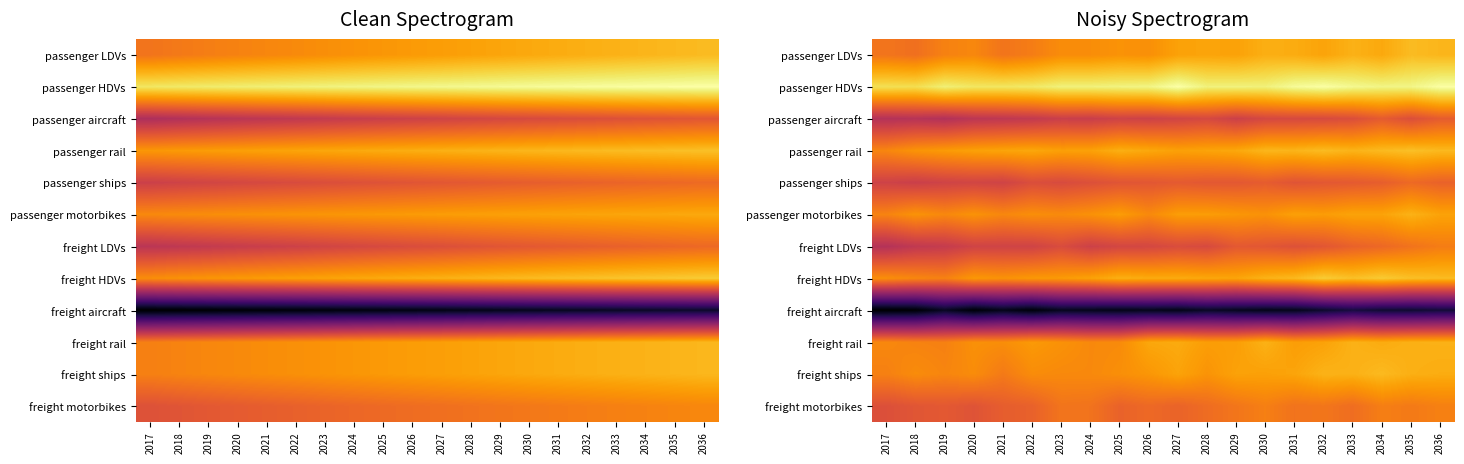

At which category is the sum across all series the highest?

2036